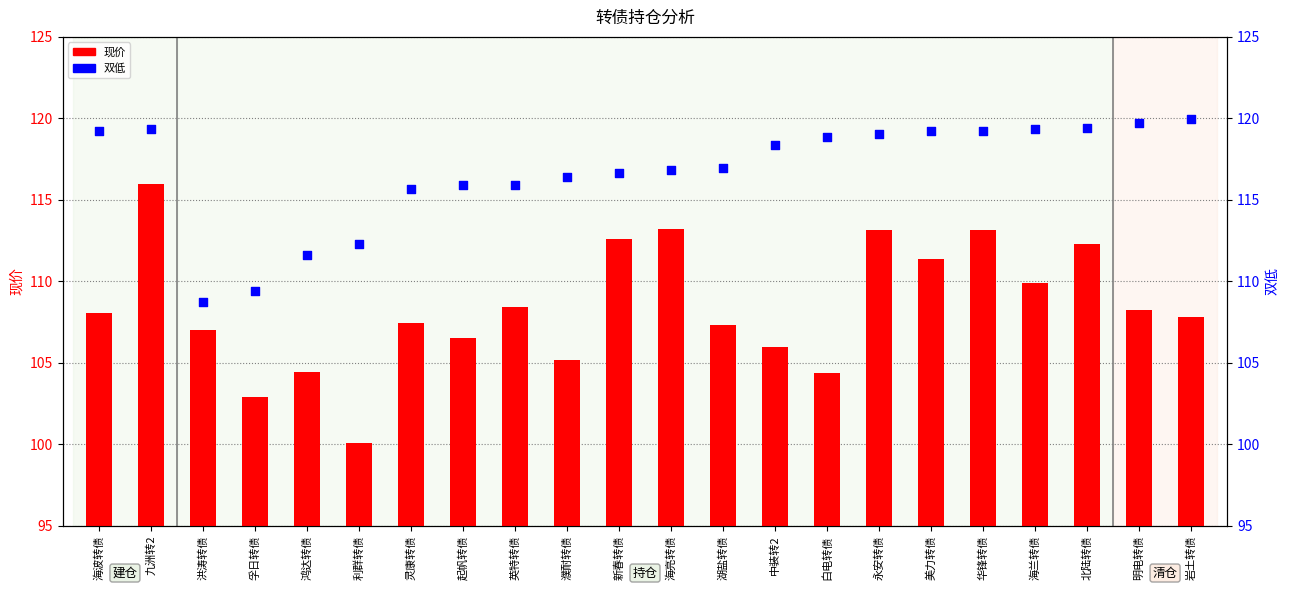

At how many categories does at least one series exceed 102?

22